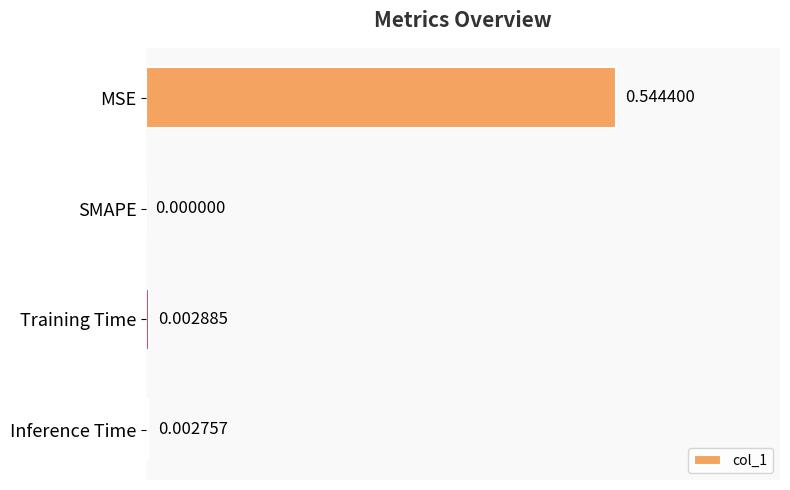

Which label corresponds to the largest value in the chart?

MSE